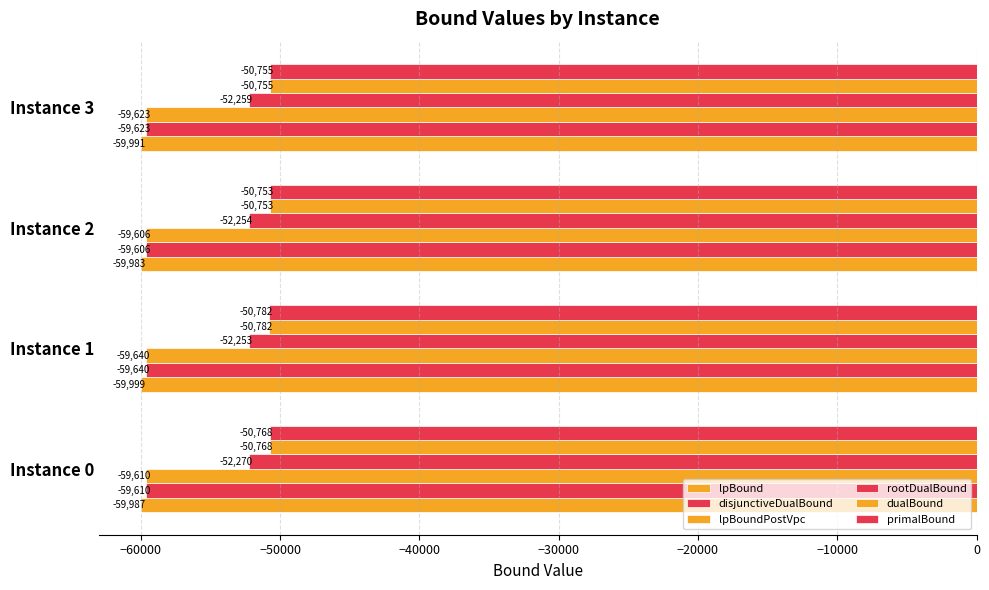

How many series are shown in this chart?

6